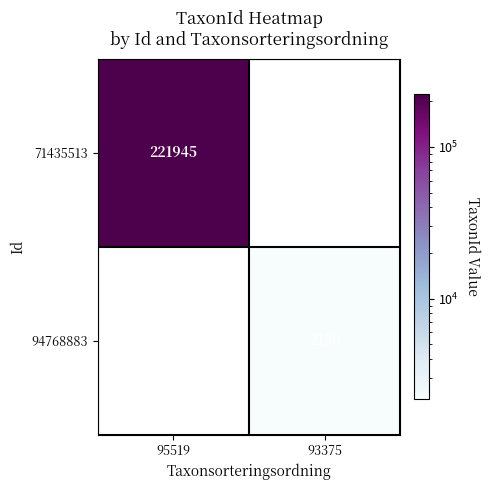

Count the number of categories in the chart.

2